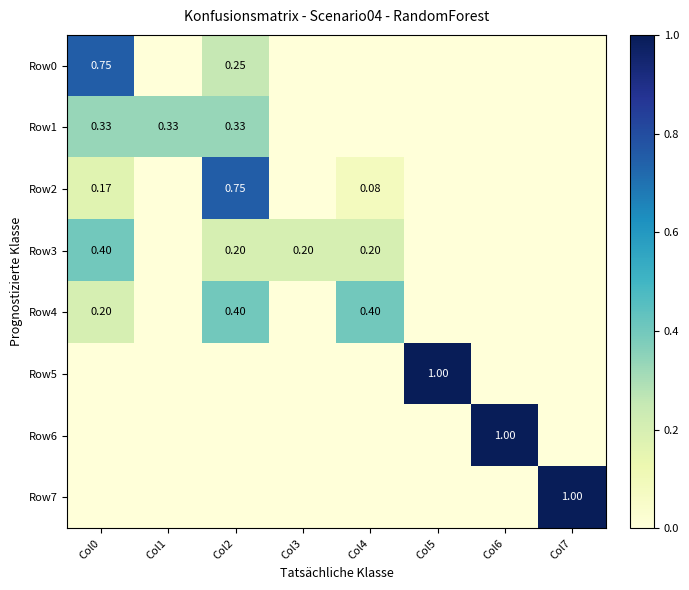

What is the sum of all Row5 values?

1.0